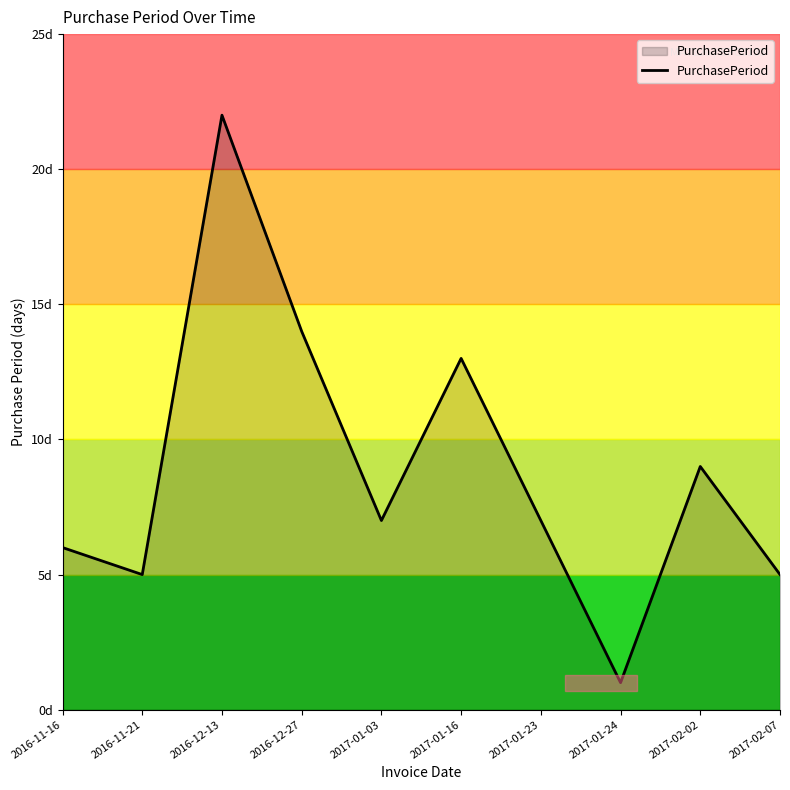

What is the maximum value shown in the chart?

22